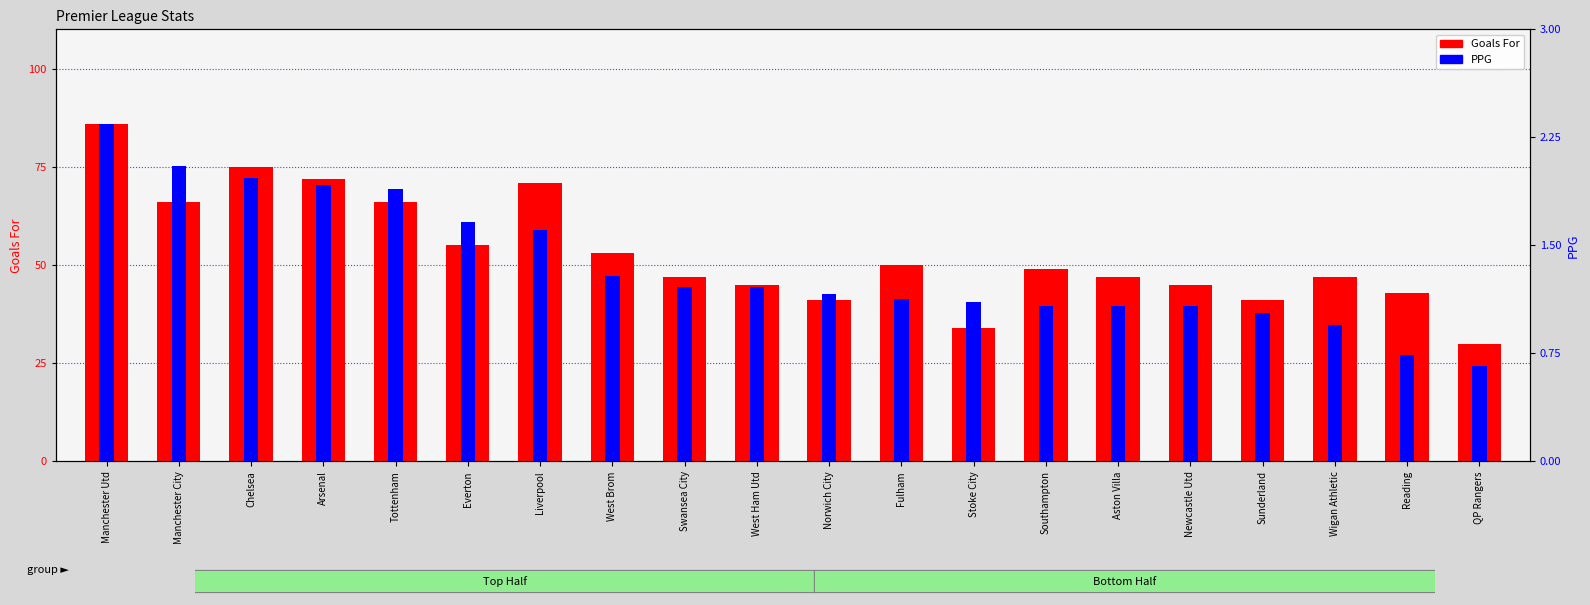

What is the difference between the maximum and minimum values in the Goals For series?

56.0